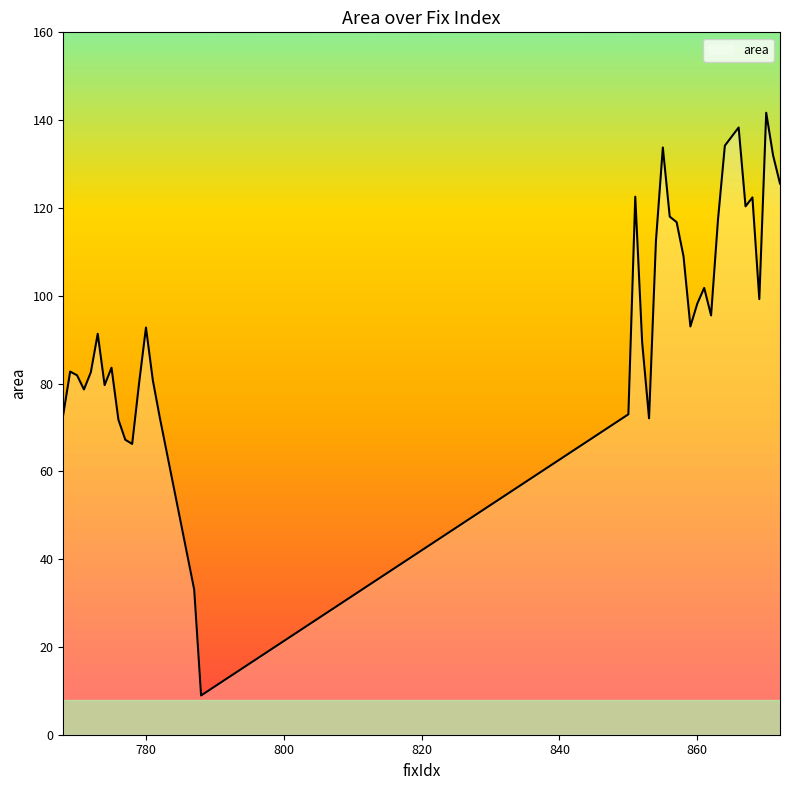

What is the greatest value displayed?

141.7